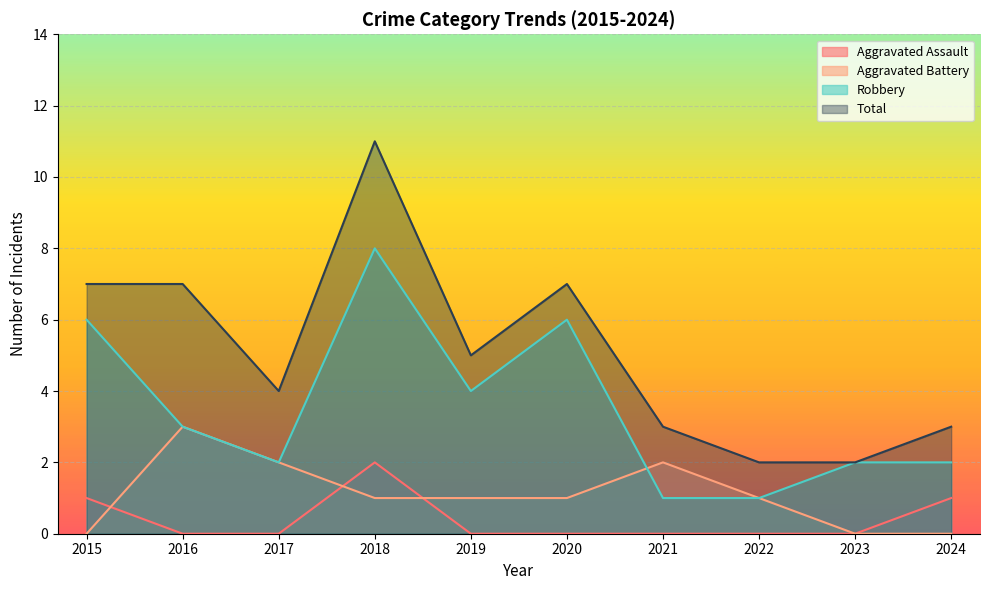

Between 2015 and 2022, which is larger?

2015